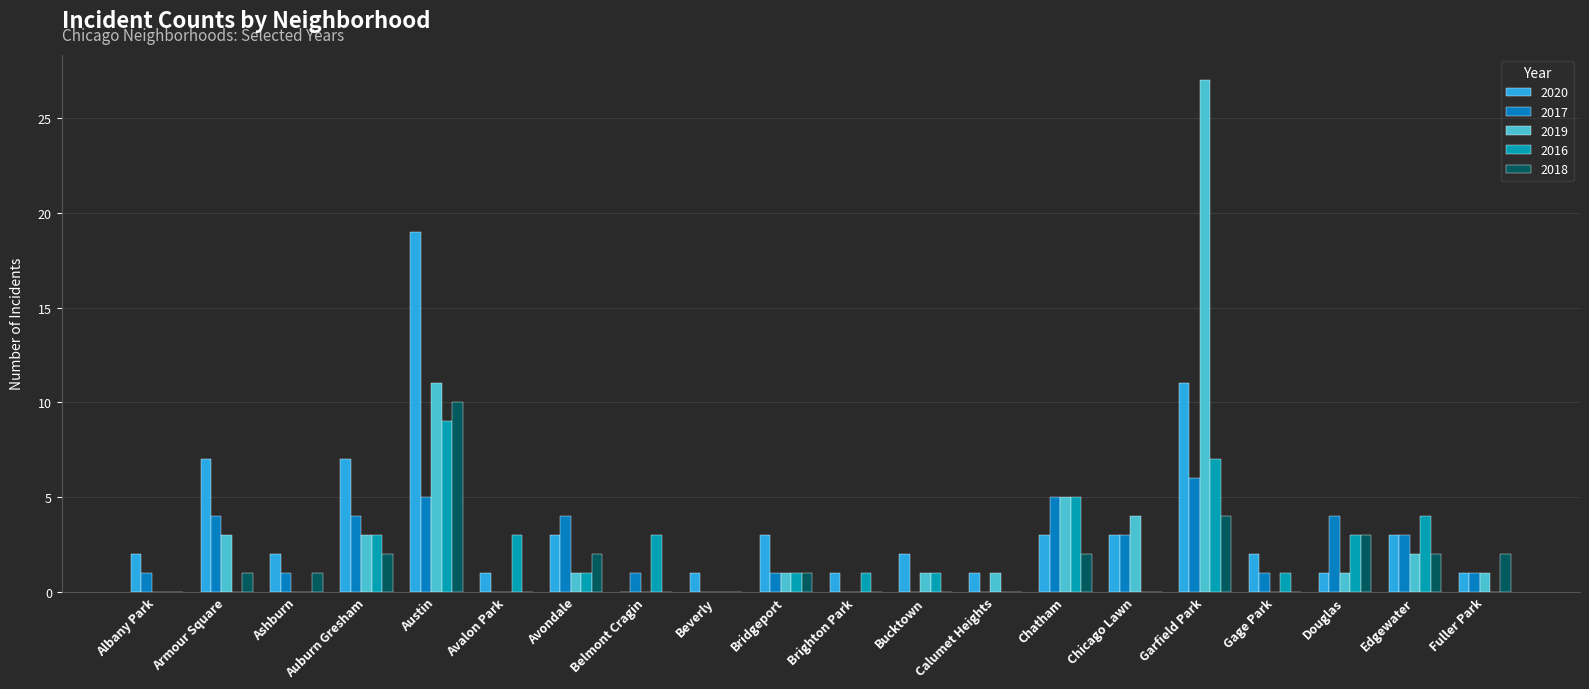

Reading right to left, list all the values displayed in this chart.

2020: 1	3	1	2	11	3	3	1	2	1	3	1	0	3	1	19	7	2	7	2
2017: 1	3	4	1	6	3	5	0	0	0	1	0	1	4	0	5	4	1	4	1
2019: 1	2	1	0	27	4	5	1	1	0	1	0	0	1	0	11	3	0	3	0
2016: 0	4	3	1	7	0	5	0	1	1	1	0	3	1	3	9	3	0	0	0
2018: 2	2	3	0	4	0	2	0	0	0	1	0	0	2	0	10	2	1	1	0